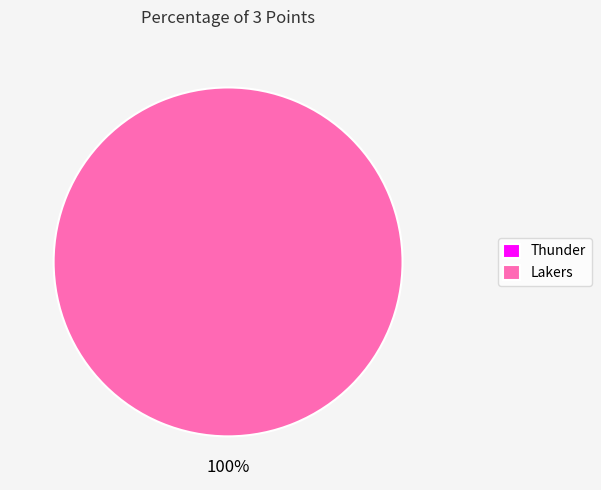

What is the total percentage of Thunder and Lakers?

100.0%